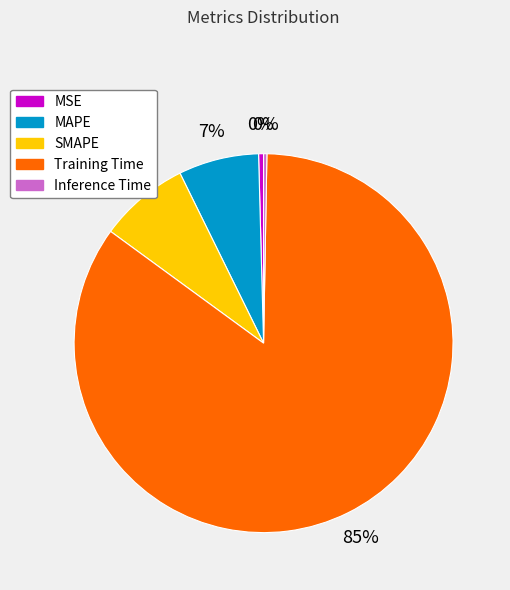

Does Inference Time represent more than half of the total?

No